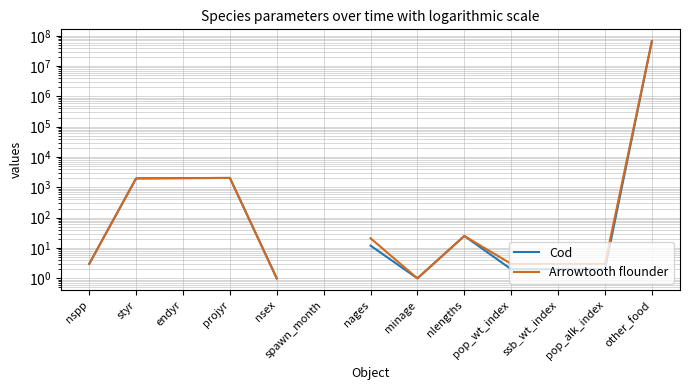

Does the chart have visible grid lines?

Yes